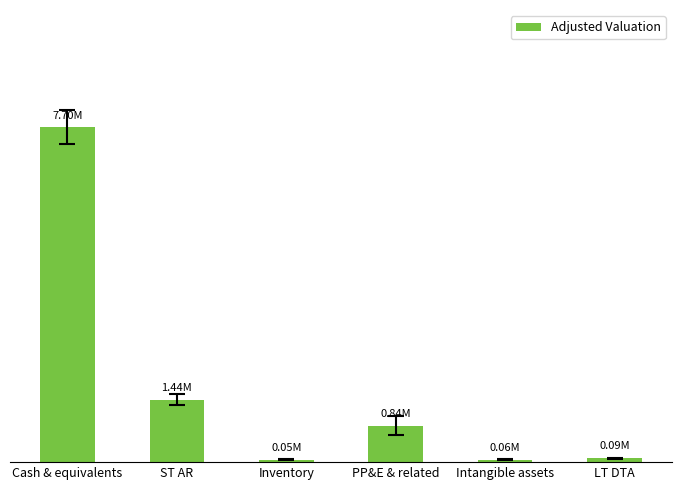

Rank the categories by value from highest to lowest.

Cash & equivalents, ST AR, PP&E & related, LT DTA, Intangible assets, Inventory